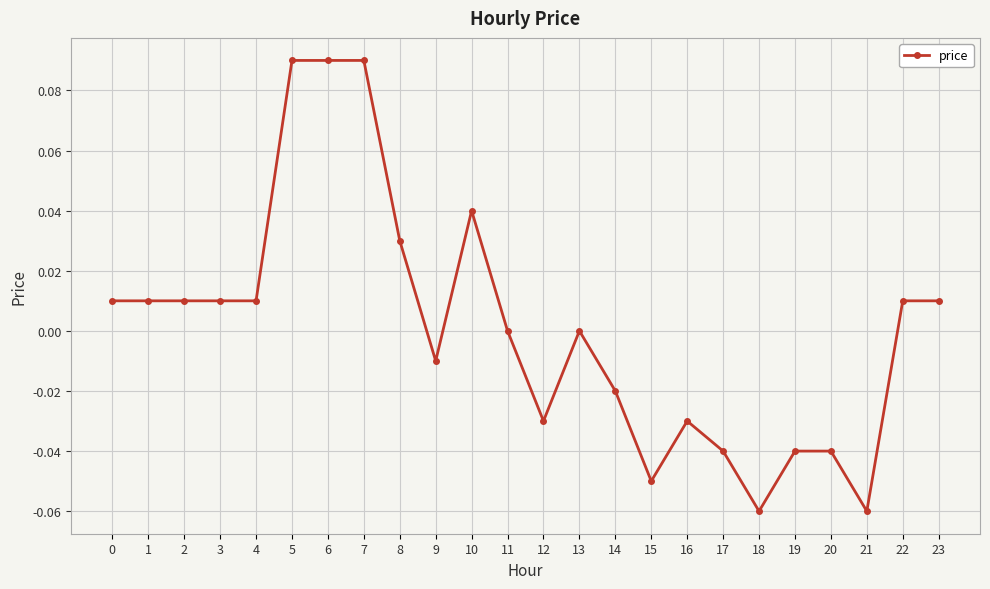

The chart shows a value of -0.0 at 12. True or false?

True